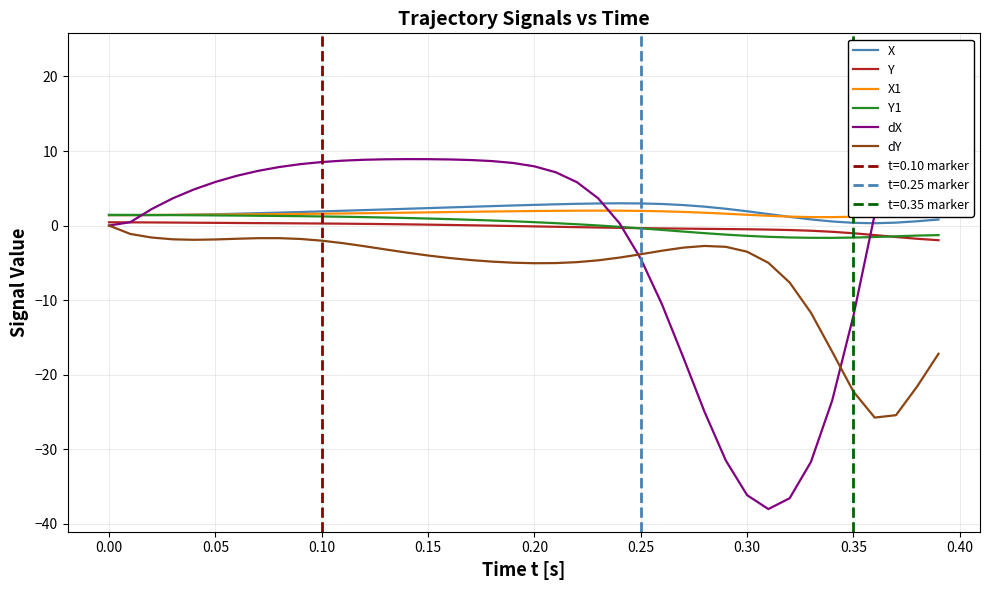

What is the lowest value of the X1 series?

1.1